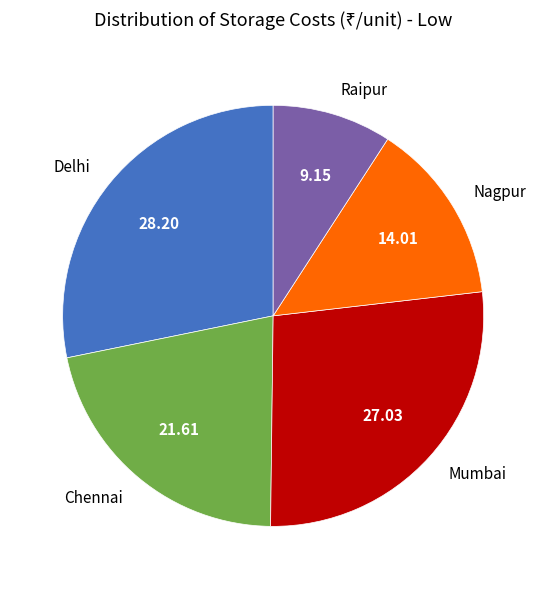

Which slice is the smallest?

Raipur